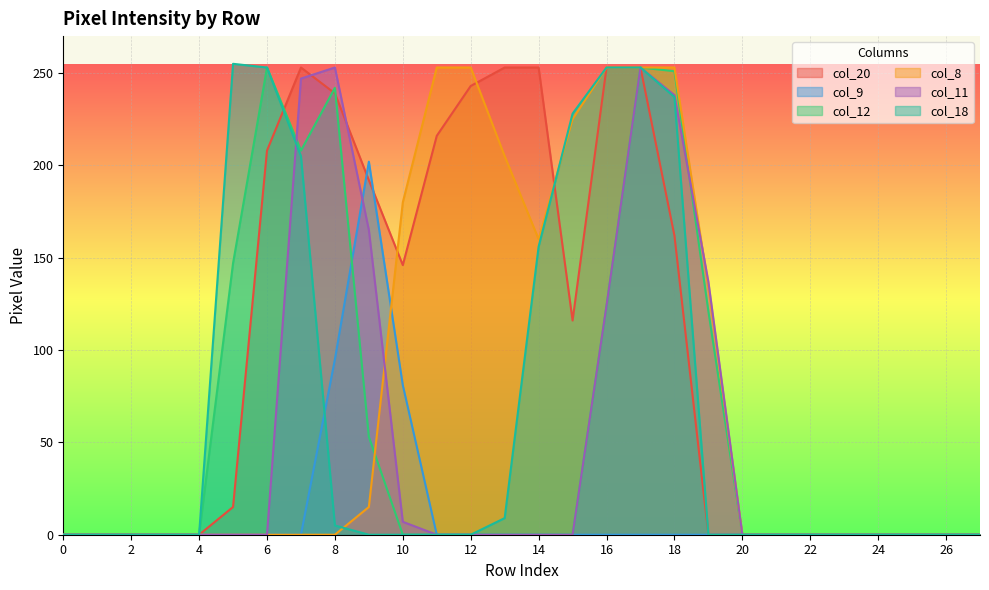

What is the sum of all col_9 values?

378